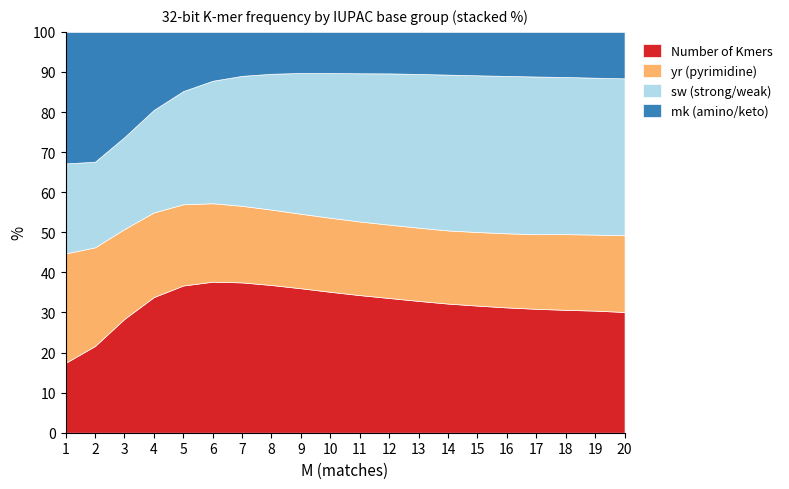

Is it true that Number of Kmers equals 36.8 at 8?

True